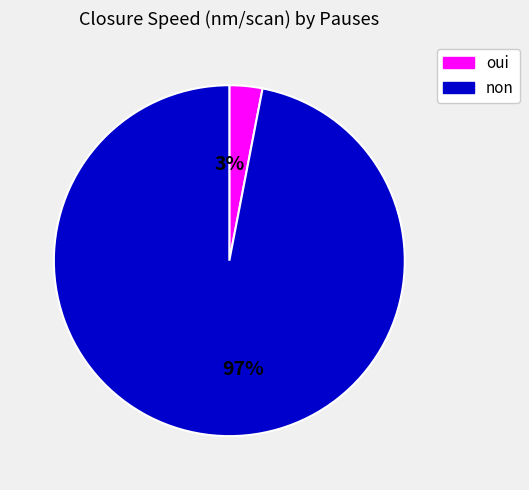

Between oui and non, which is larger?

non